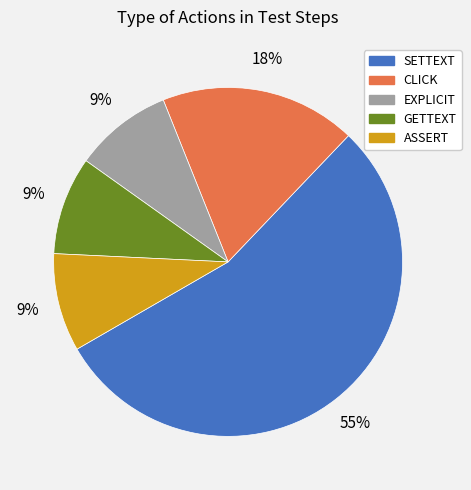

The ASSERT slice represents 9% of the pie. True or false?

True